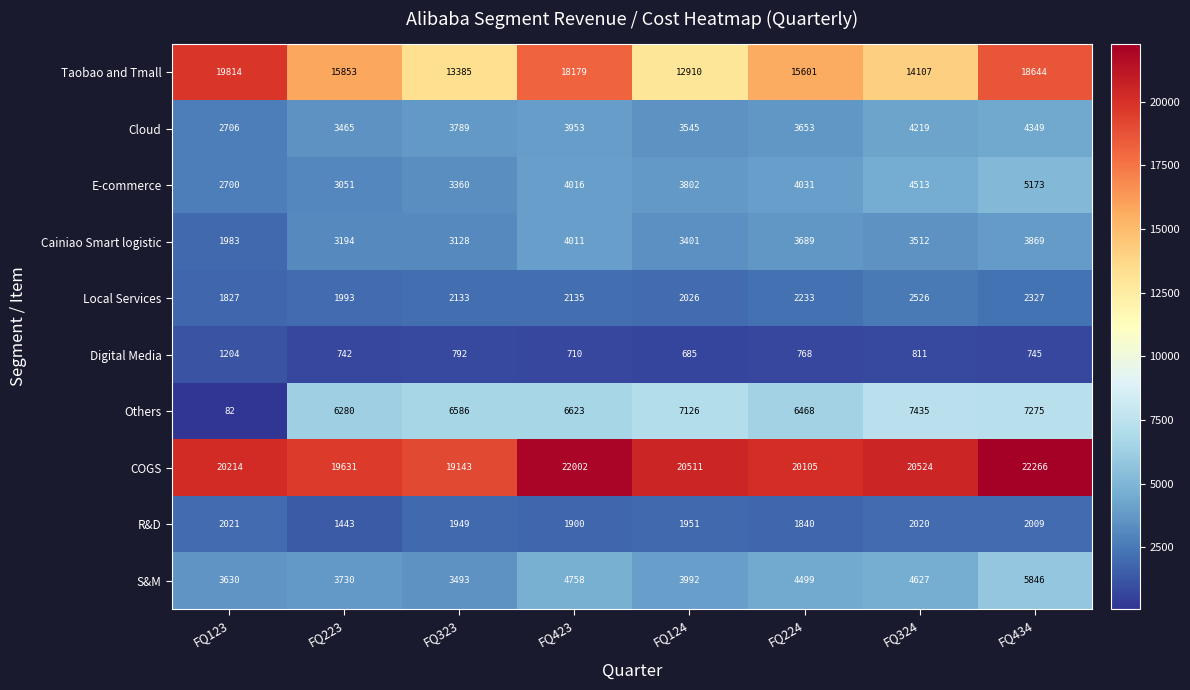

How many categories are shown in the chart?

8